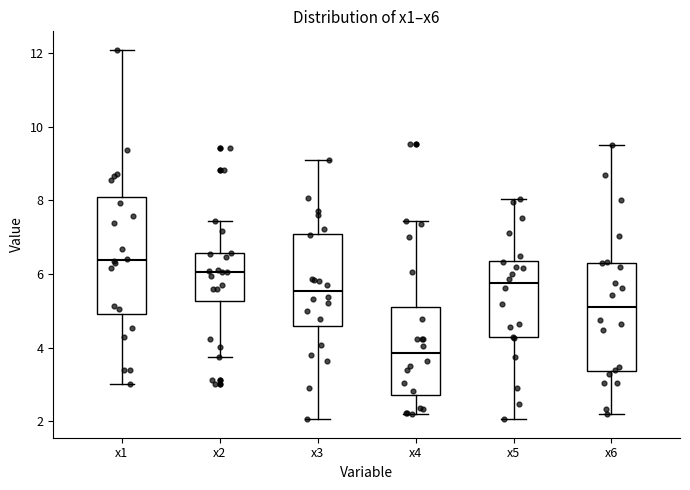

Which box's median line is the lowest?

x4